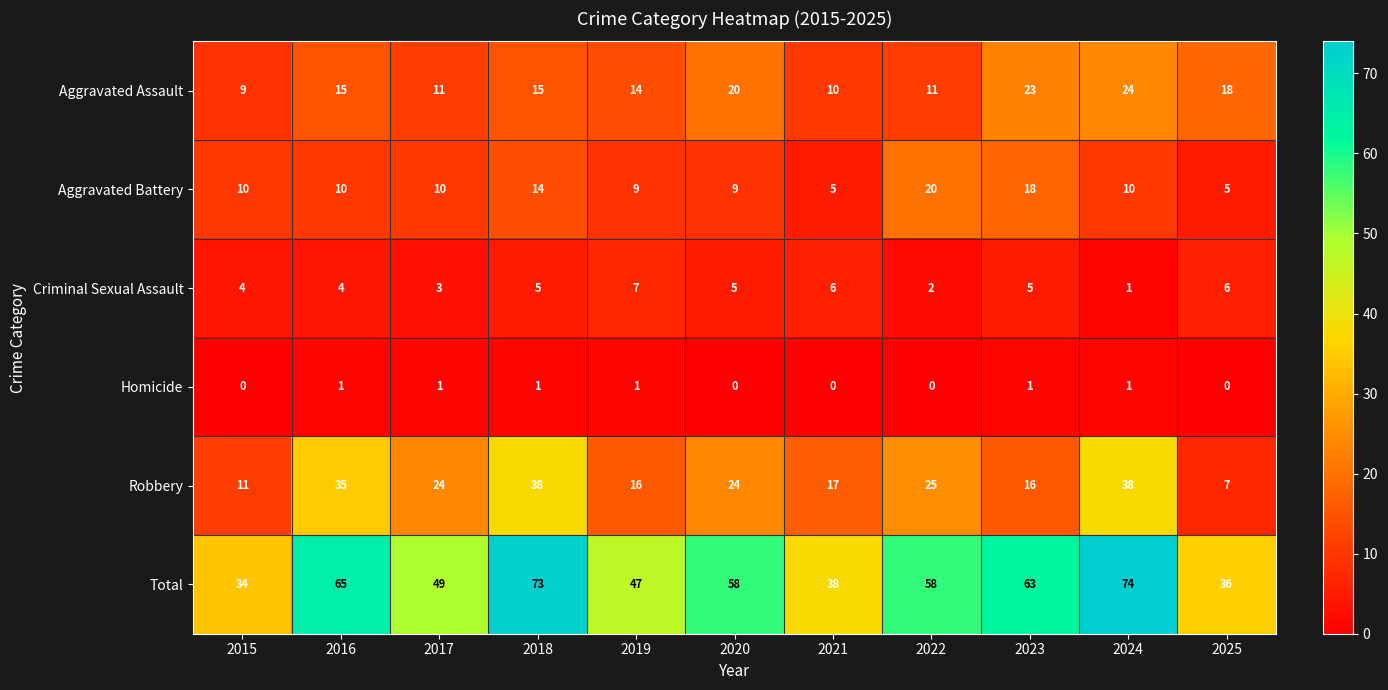

What is the difference between the second highest and minimum values in the Aggravated Battery series?

13